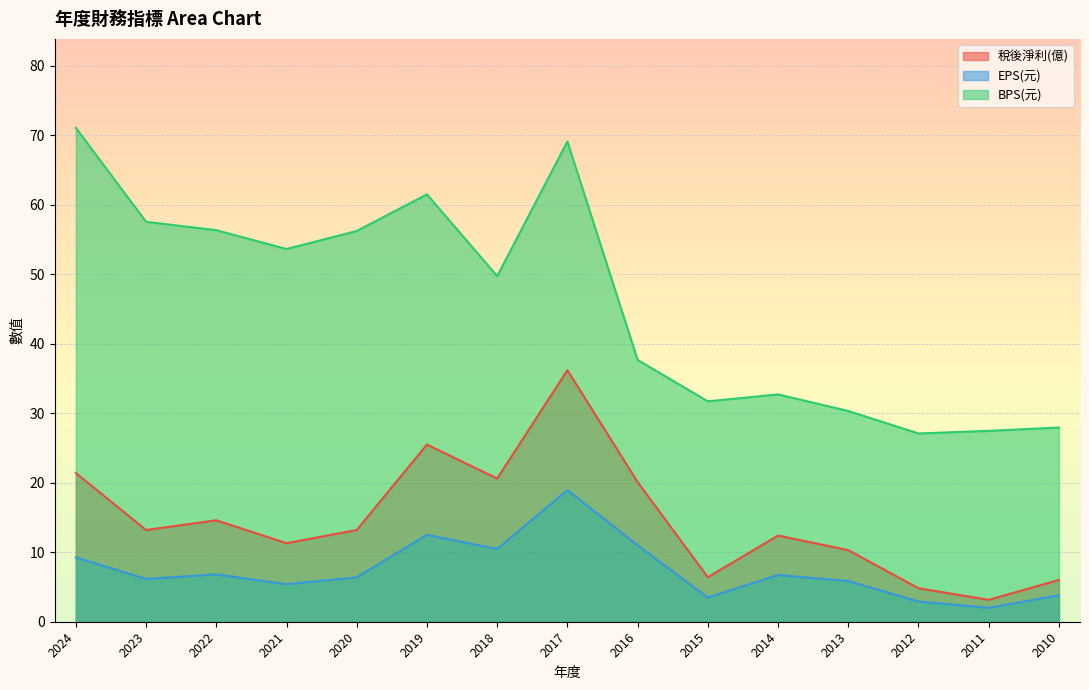

True or false: 稅後淨利(億) has more than 2 points higher than both neighbors.

True